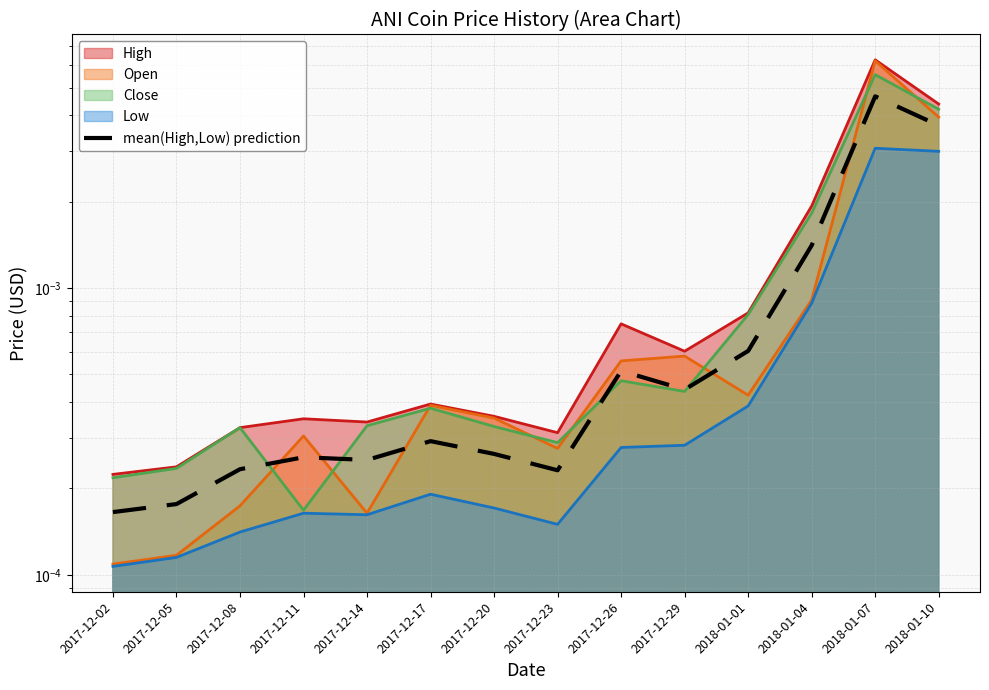

How many points are higher than both their immediate neighbors (excluding endpoints)?

4